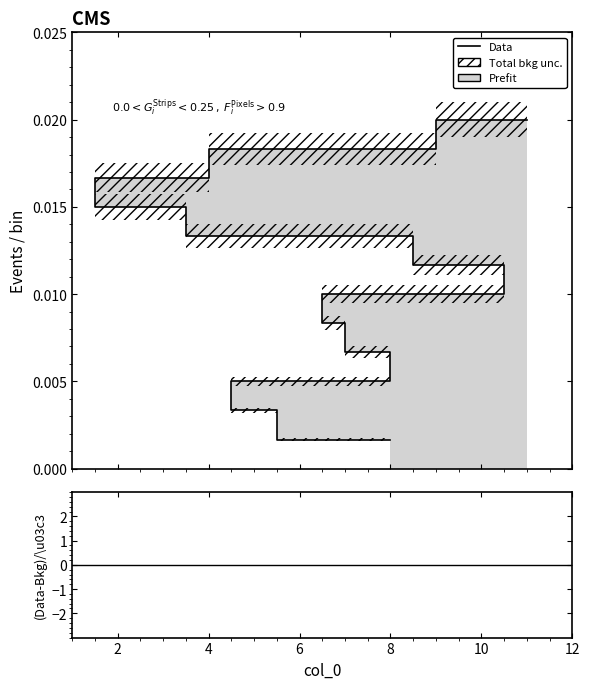

The chart shows a value of 0.0 at 7. True or false?

False